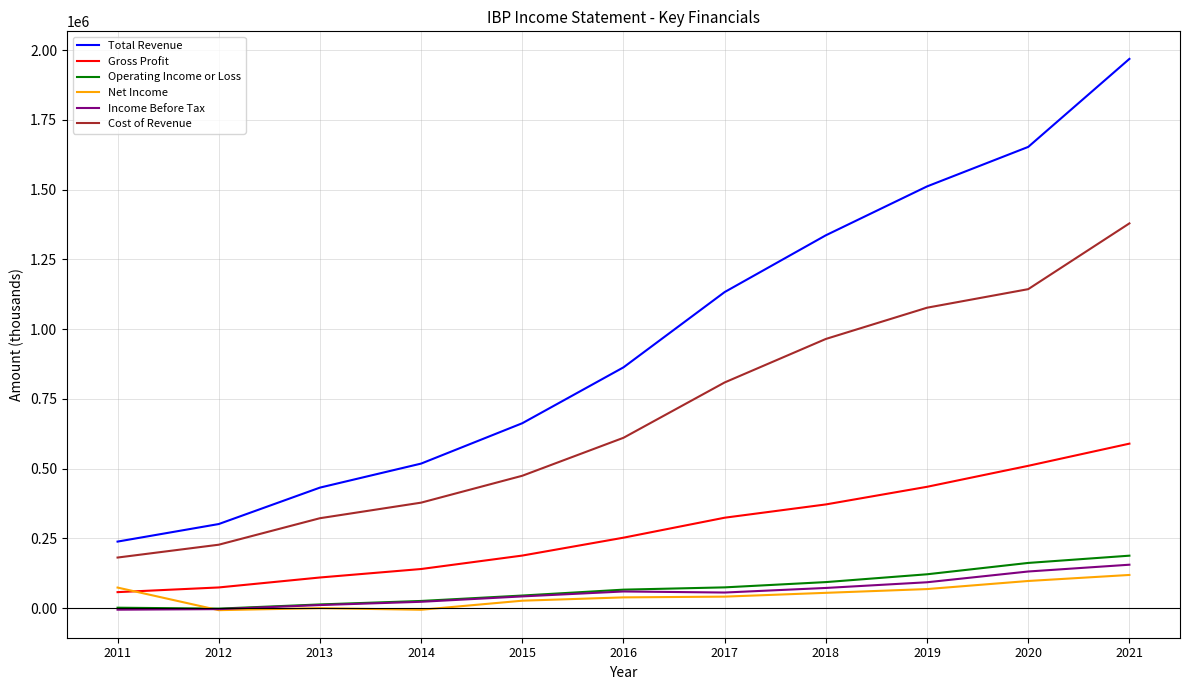

Read the Total Revenue value at 2018, to the nearest 100.

1336400